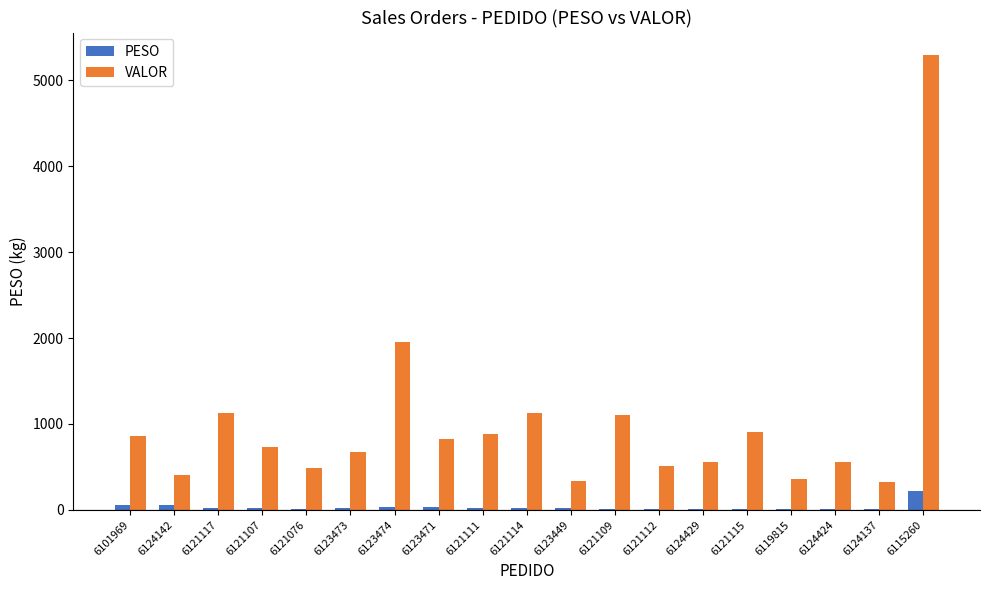

Which series changed the most between 6124142 and 6121115?

VALOR